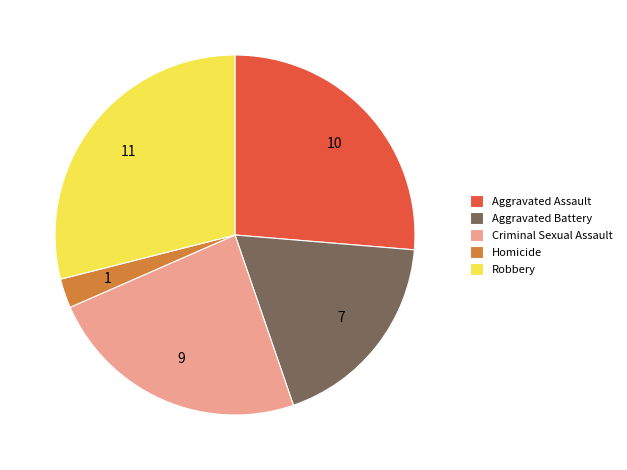

What is the smallest slice in the pie chart?

Homicide